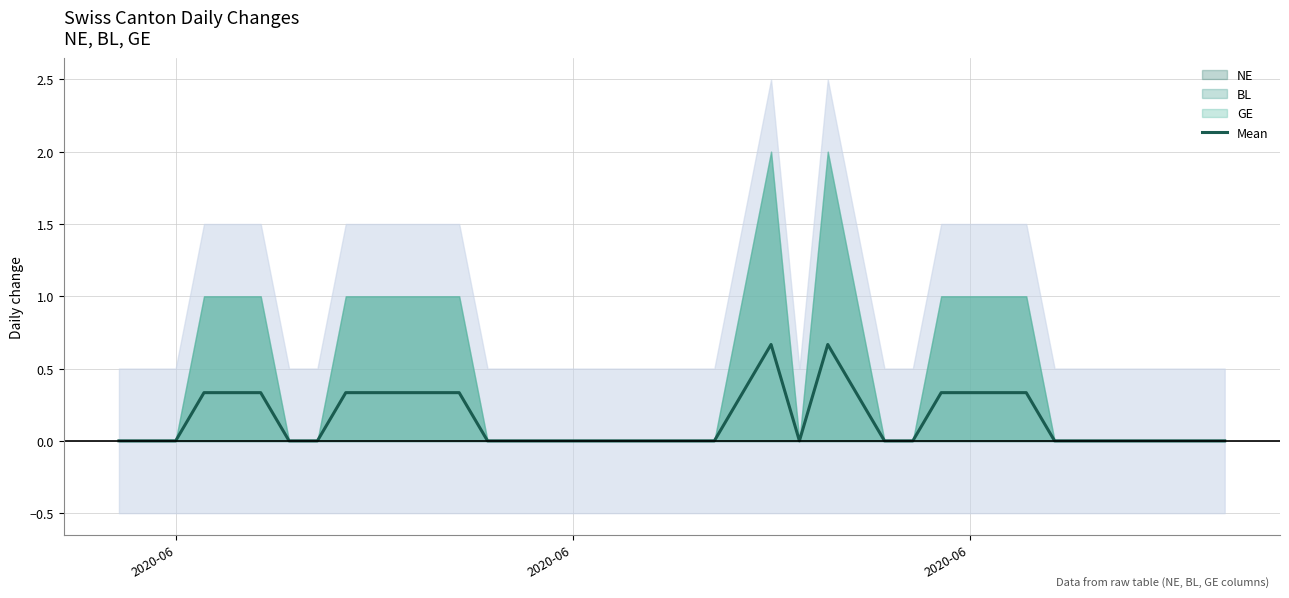

What is the difference between the maximum and minimum values?

0.7